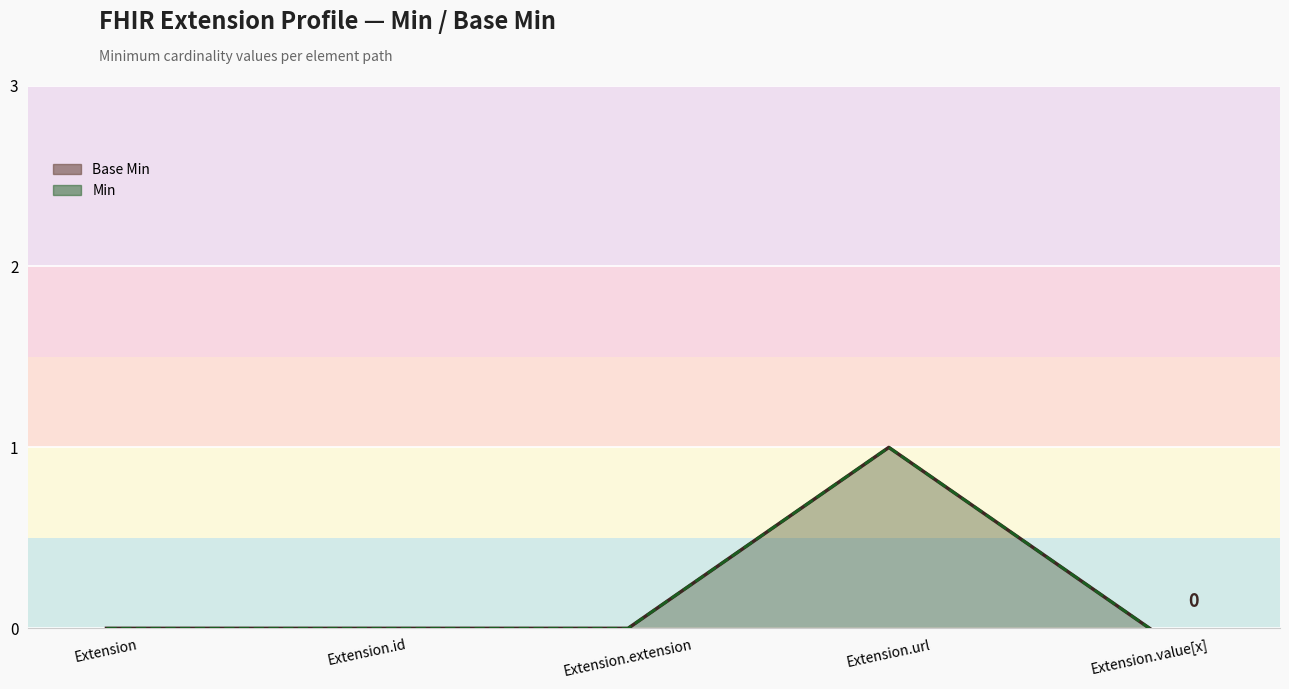

Is the value of Min at Extension greater than the value of Base Min at Extension.value[x]?

No